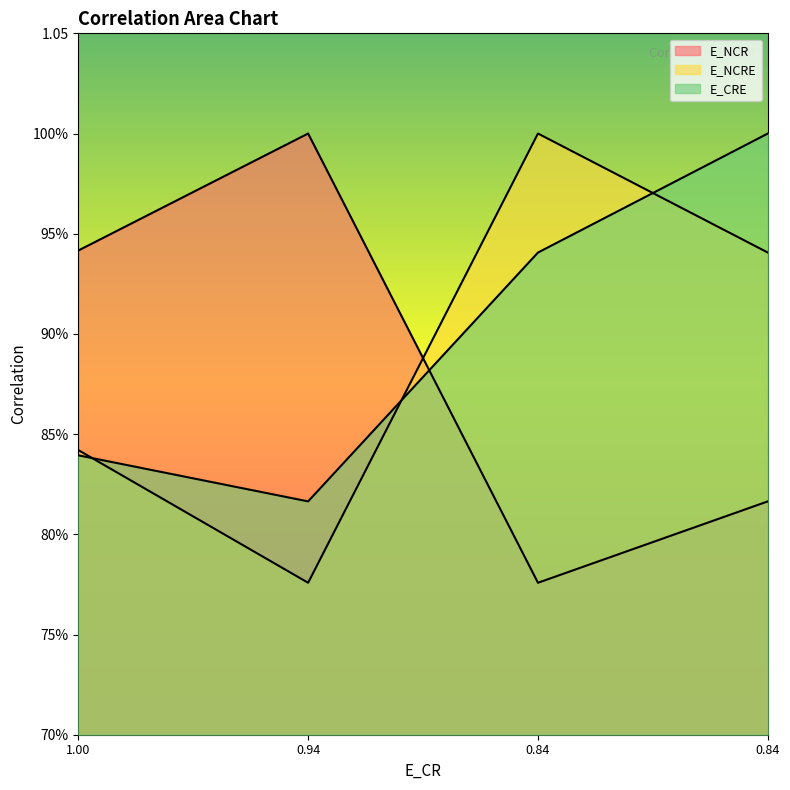

In E_NCR, how many points are higher than both neighbors (excluding endpoints)?

1